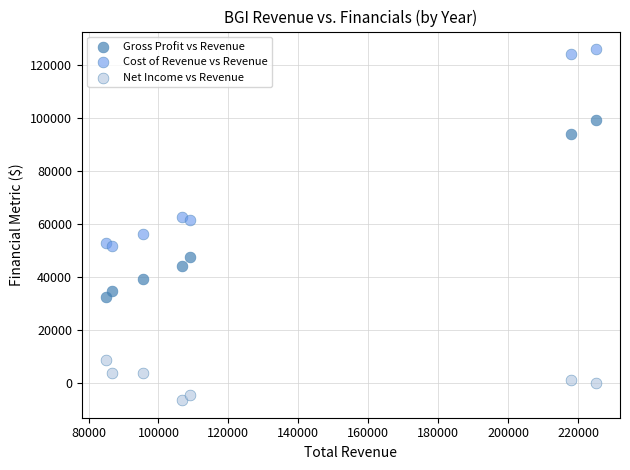

Which series reaches the maximum Y coordinate?

Cost of Revenue vs Revenue